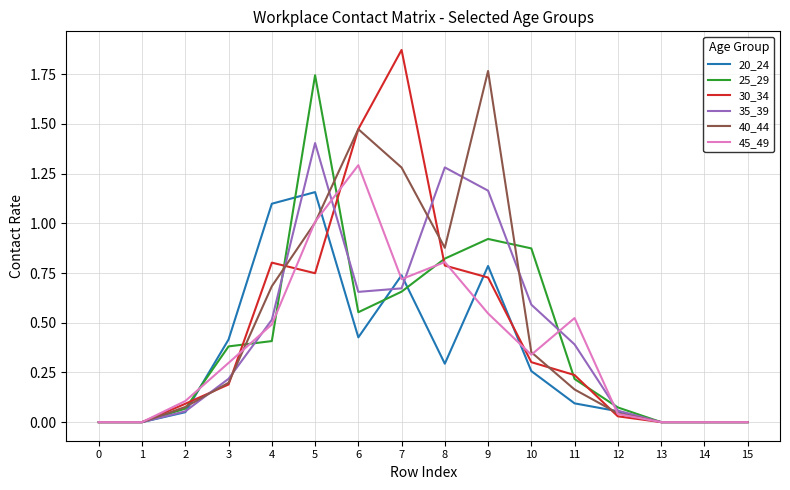

Which series has the largest range (max minus min)?

30_34